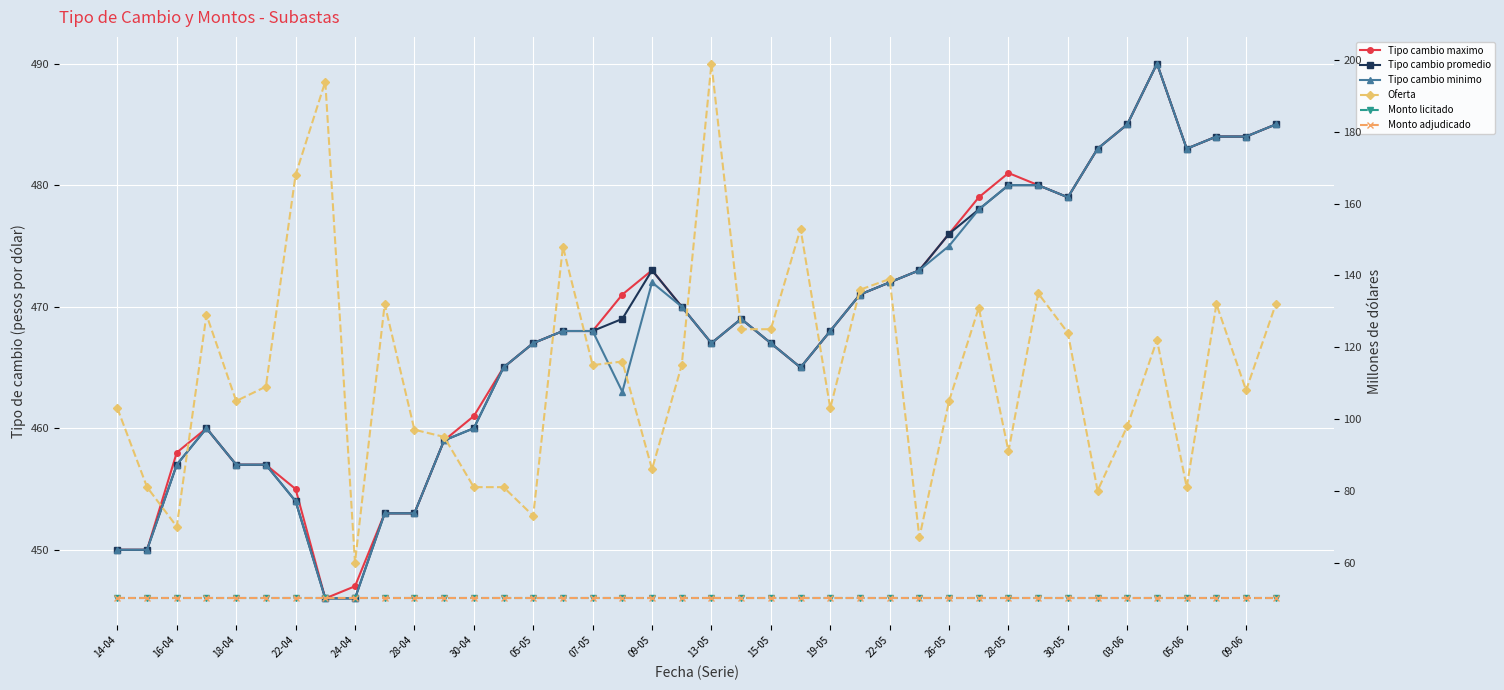

What is the value of the Tipo cambio maximo point at the 2nd from the left?

450